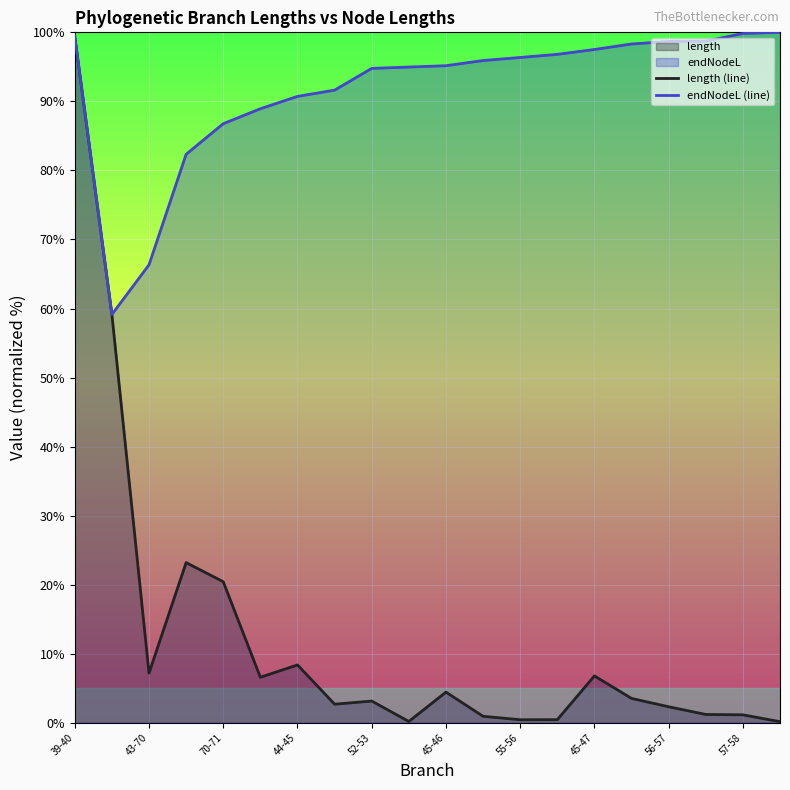

Which series has the widest spread of values?

length (line)